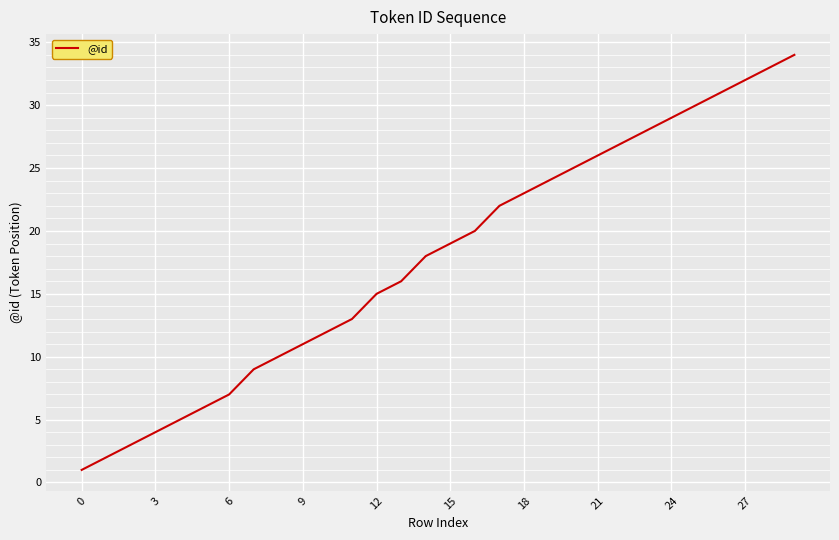

What is the greatest value displayed?

34